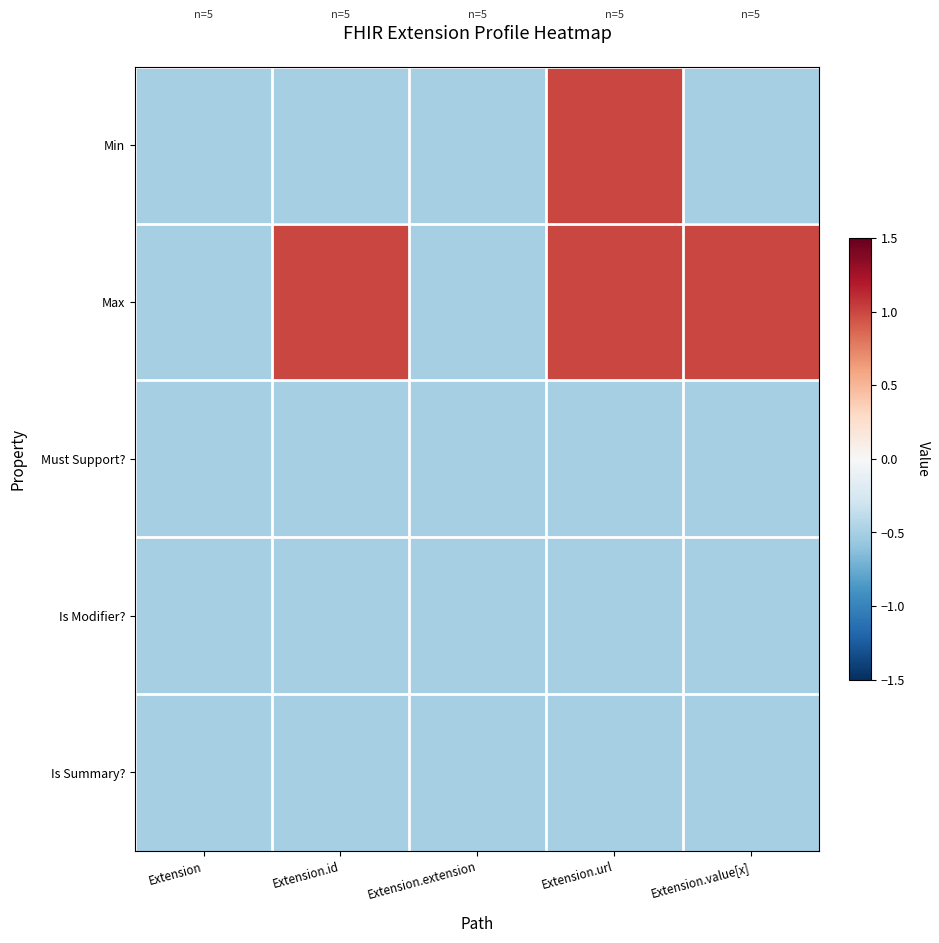

Between Extension and Extension.value[x], which series saw the biggest shift?

Max